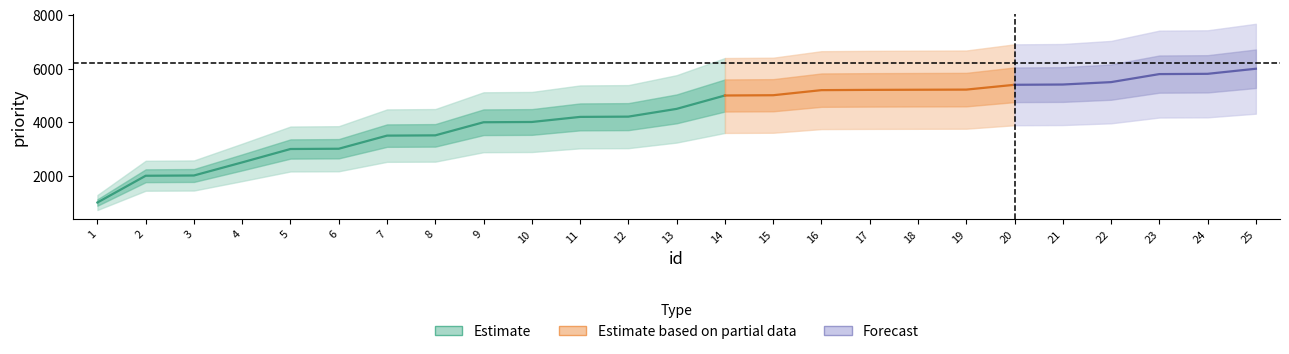

How many lines are shown in the chart?

1